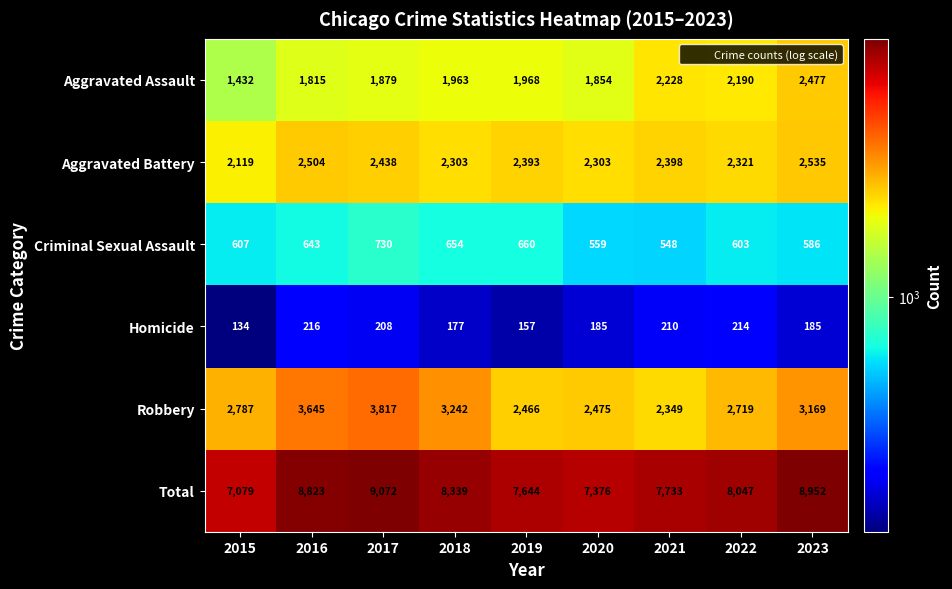

At 2015, list the series in order from largest to smallest.

Total, Robbery, Aggravated Battery, Aggravated Assault, Criminal Sexual Assault, Homicide